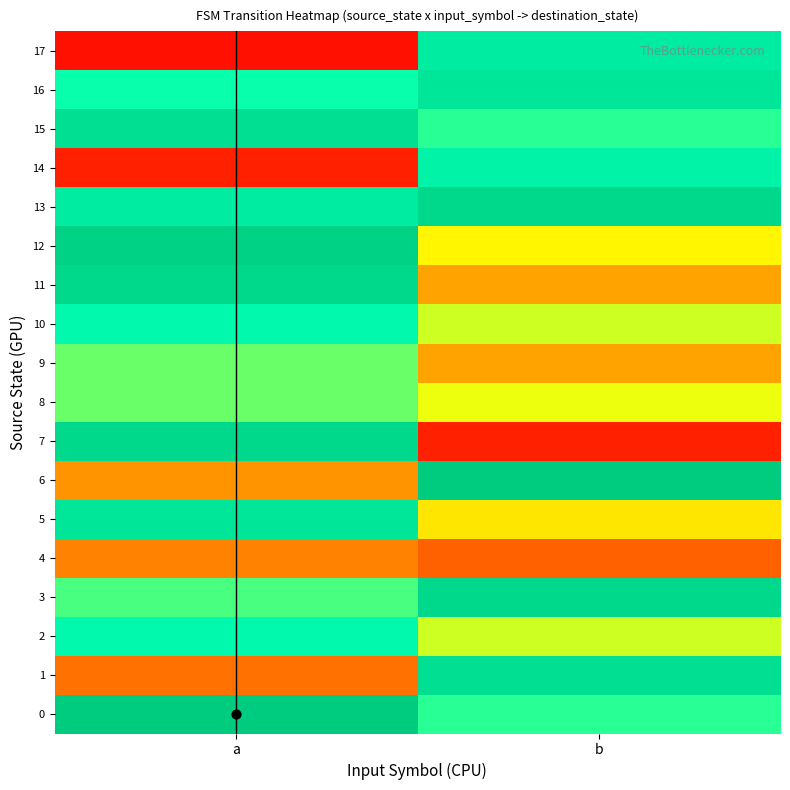

Reading left to right, extract all data points from this chart.

0: a=31	b=22
1: a=7	b=28
2: a=24	b=17
3: a=21	b=29
4: a=8	b=6
5: a=27	b=14
6: a=9	b=31
7: a=29	b=2
8: a=20	b=16
9: a=20	b=10
10: a=24	b=17
11: a=29	b=10
12: a=30	b=15
13: a=26	b=29
14: a=2	b=25
15: a=28	b=22
16: a=23	b=27
17: a=1	b=26